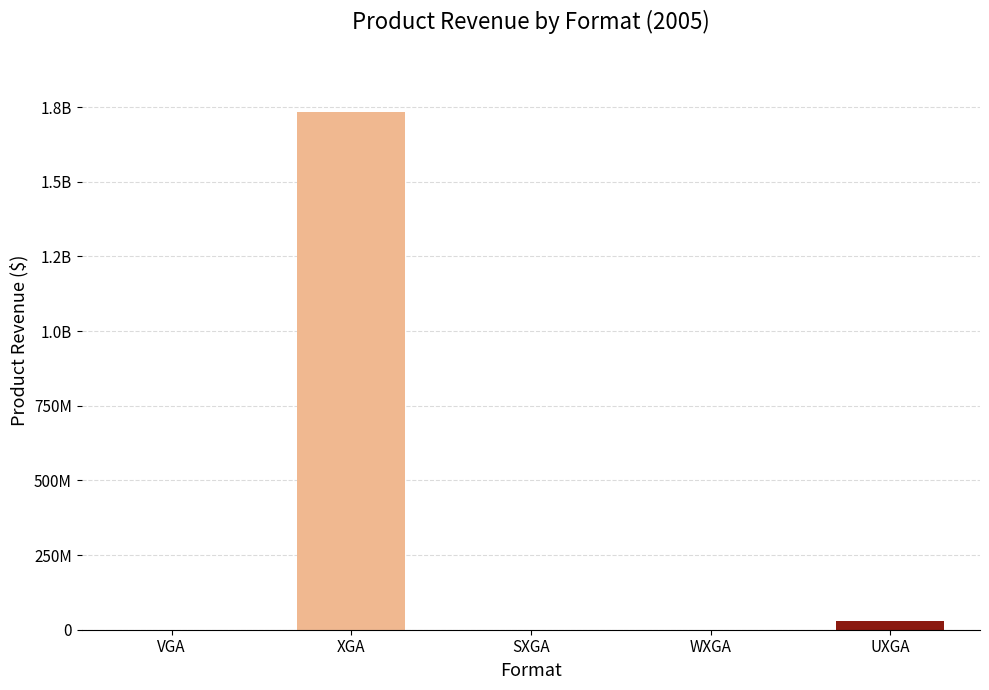

Are the bars horizontal?

No